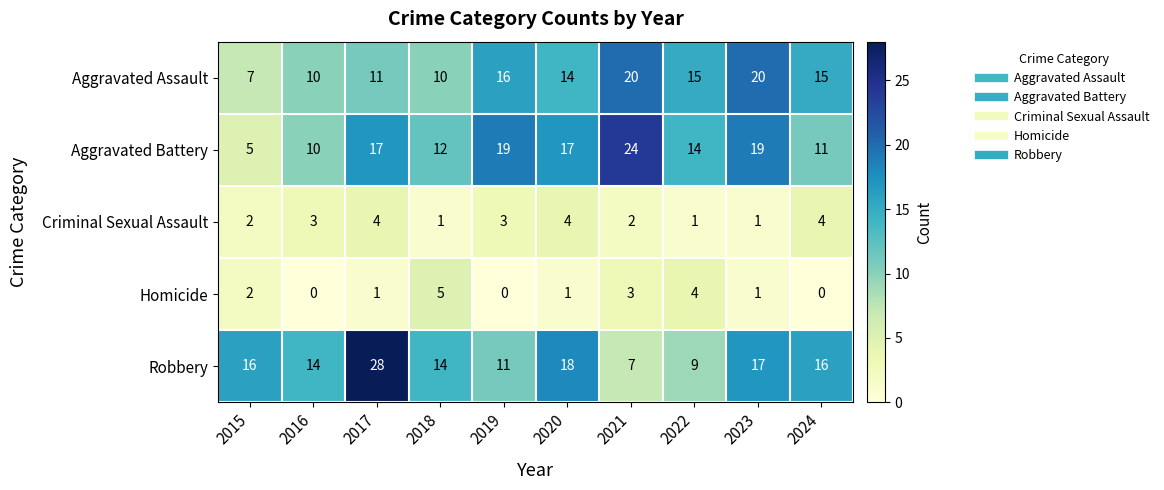

Which series changed the most between 2018 and 2019?

Aggravated Battery